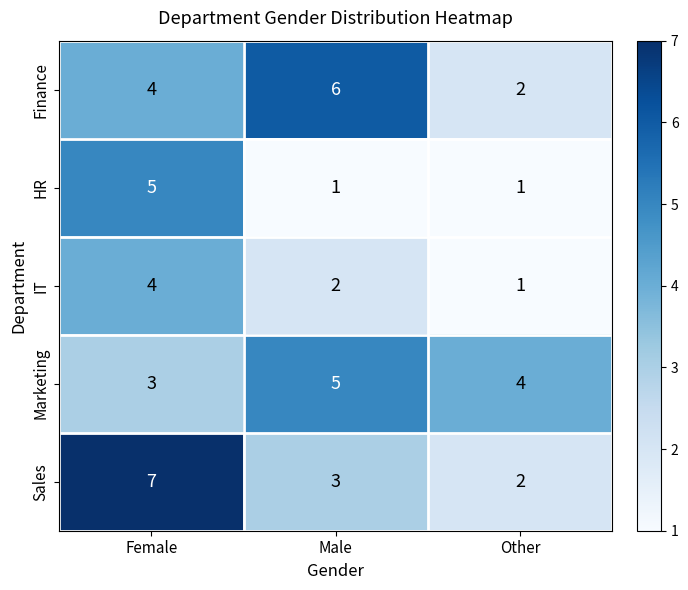

How many distinct data groups are displayed?

5